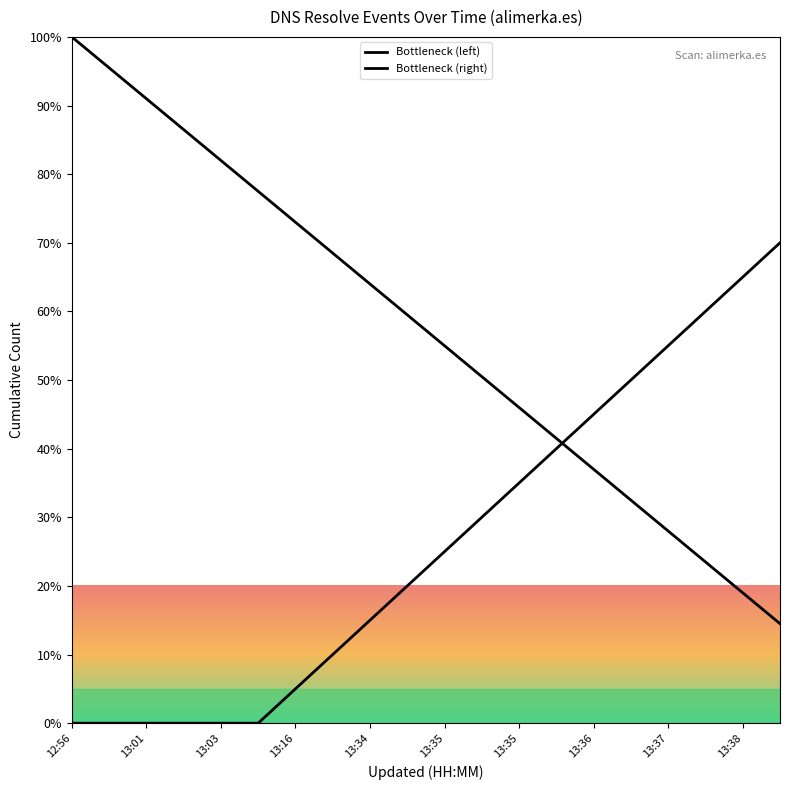

How many values in the Bottleneck (left) series exceed 59?

10